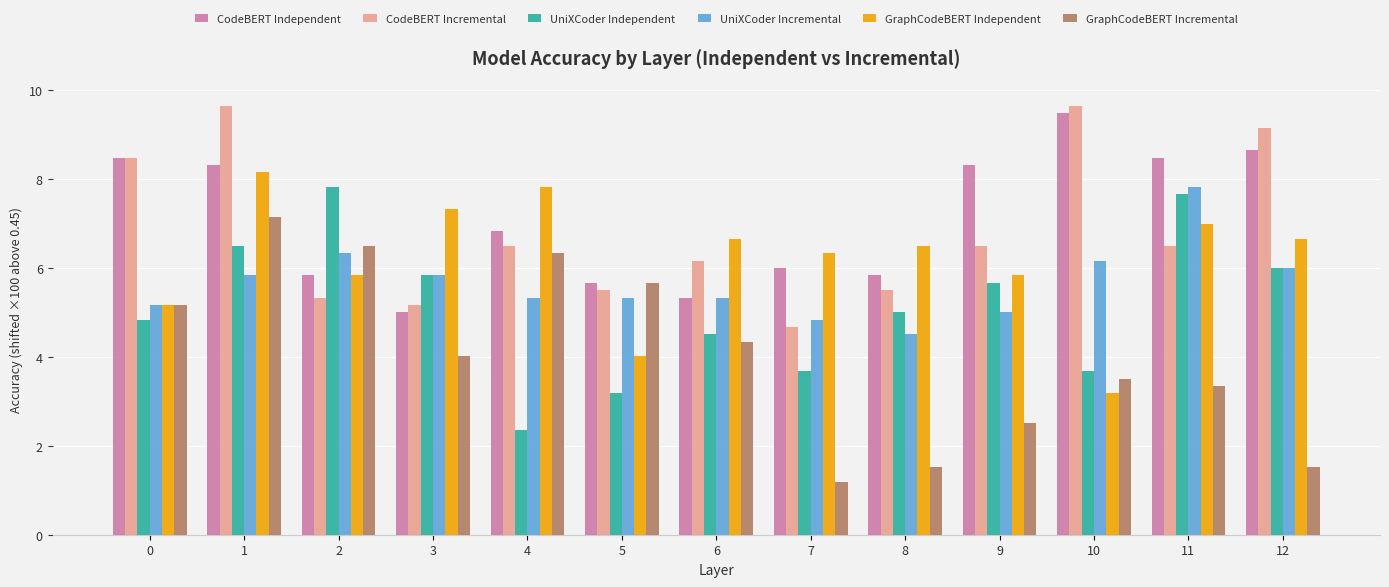

What is the difference between the highest and lowest values at 6?

2.3